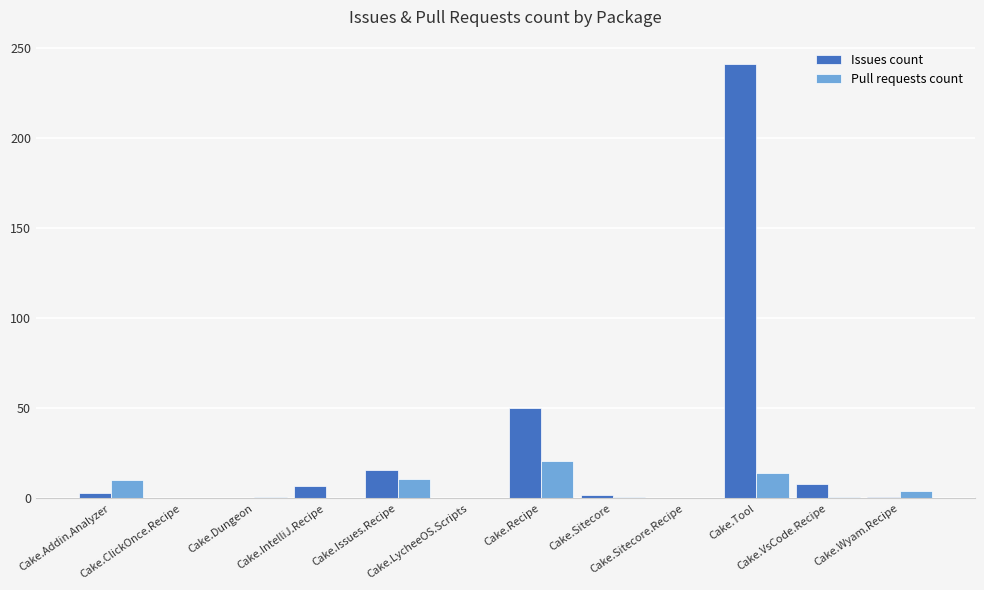

Which series has the largest total across all categories?

Issues count